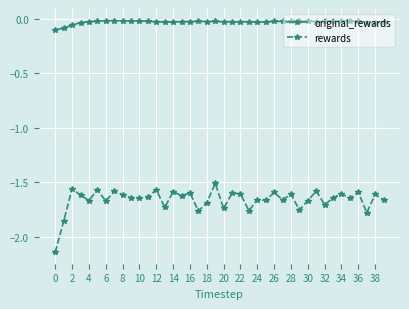

Which series has the largest total across all categories?

original_rewards